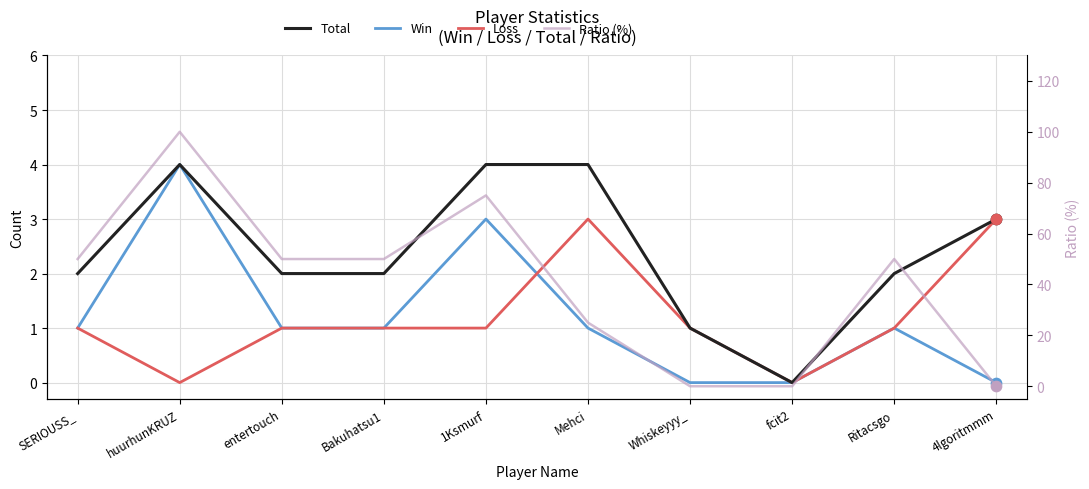

At how many categories does at least one series exceed 59?

2